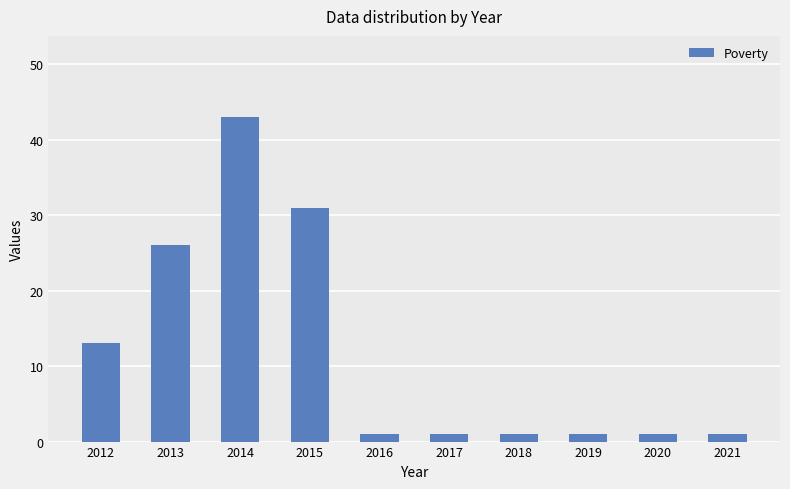

What is the sum of all values?

119